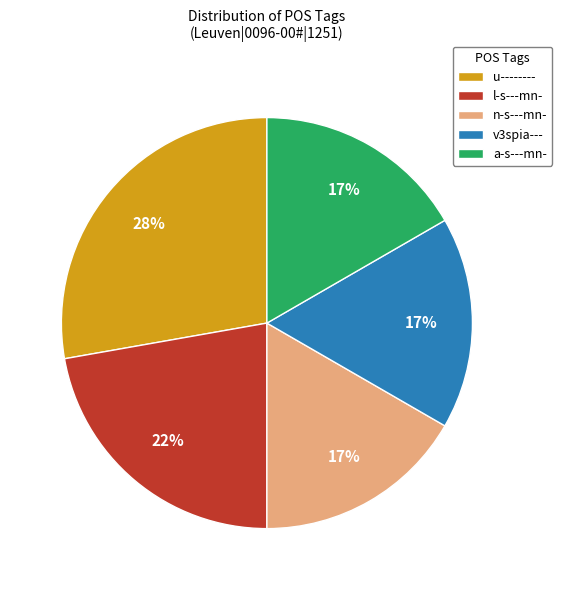

Is there any slice that represents more than half of the pie?

No